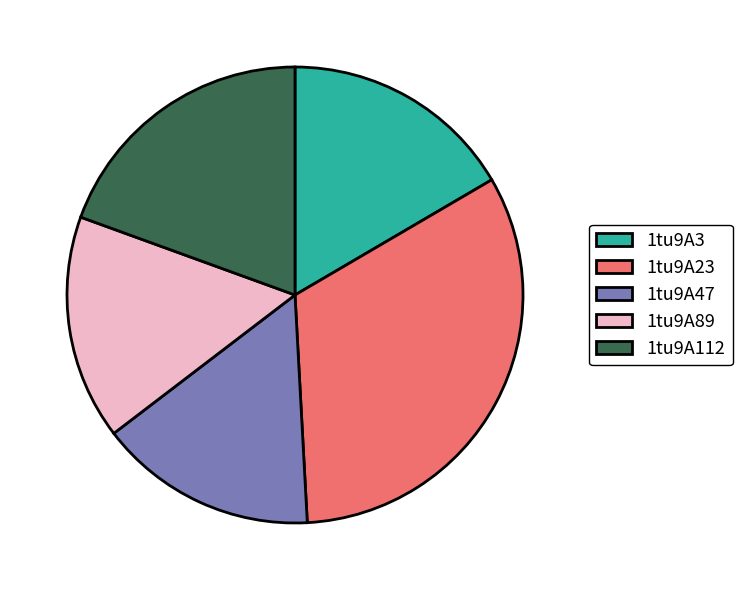

What is the largest slice in the pie chart?

1tu9A23